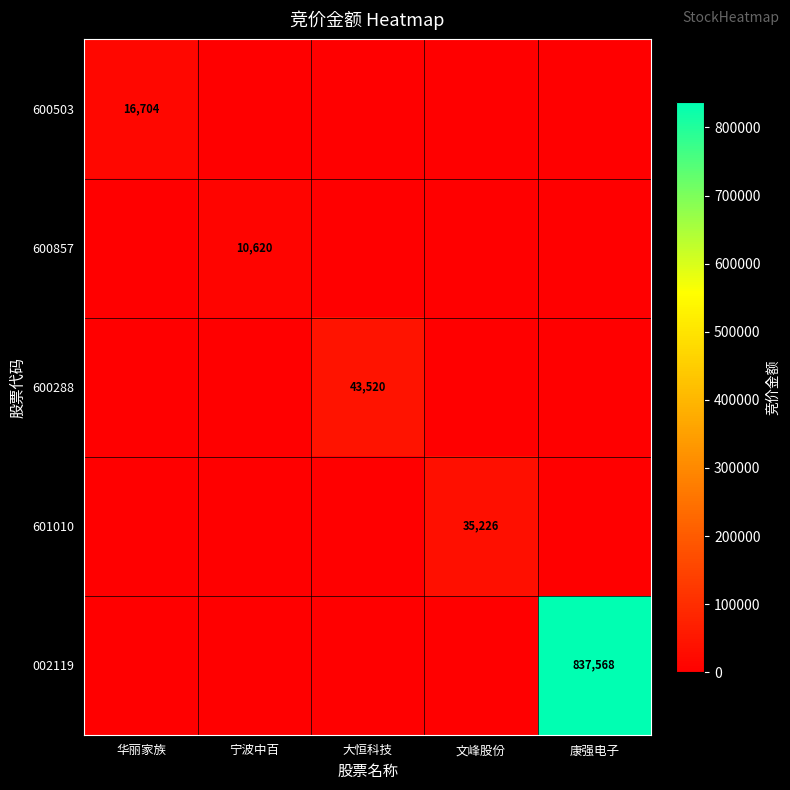

The 600503 series shows 16704 at 华丽家族. True or false?

True